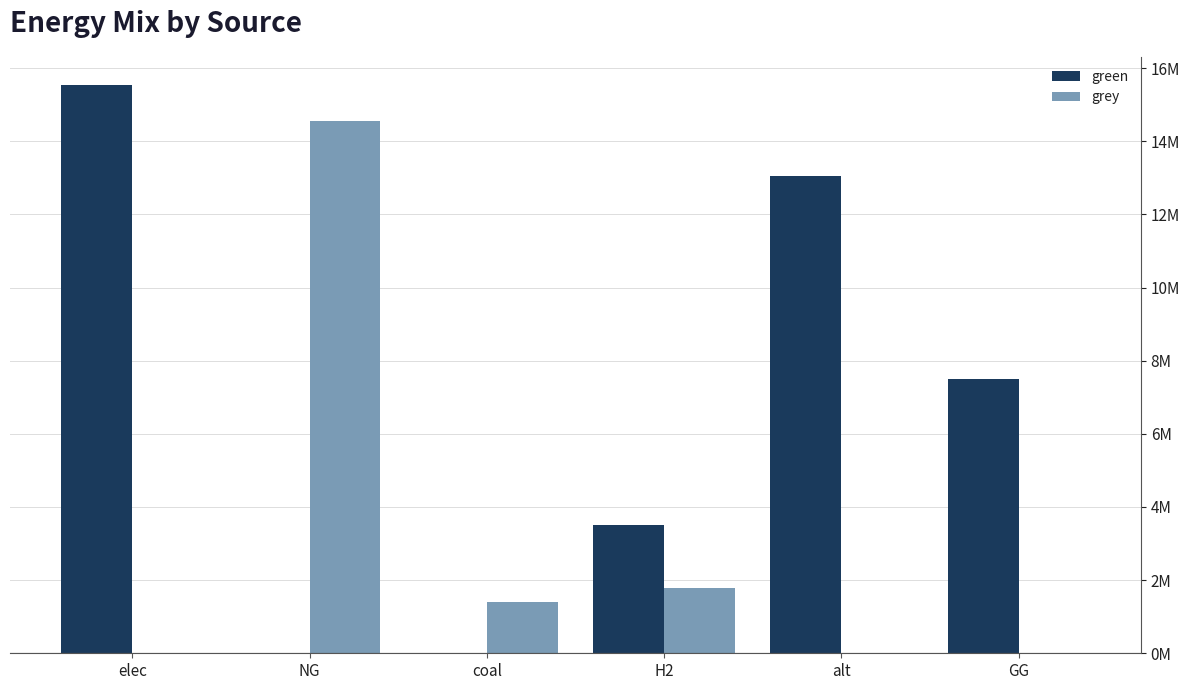

List the labels in order of grey value, smallest first.

elec, alt, GG, coal, H2, NG